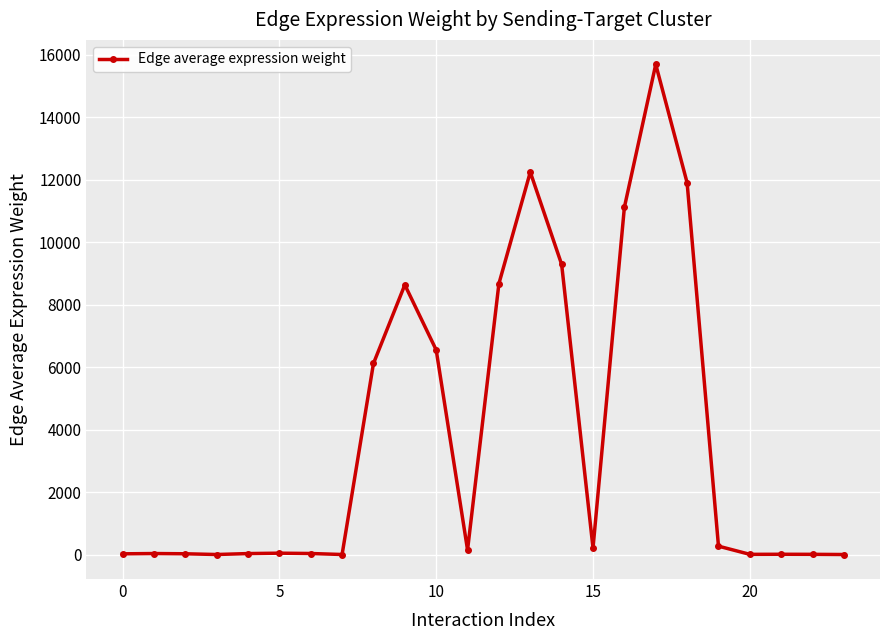

What is the difference between the maximum and minimum values?

15689.9